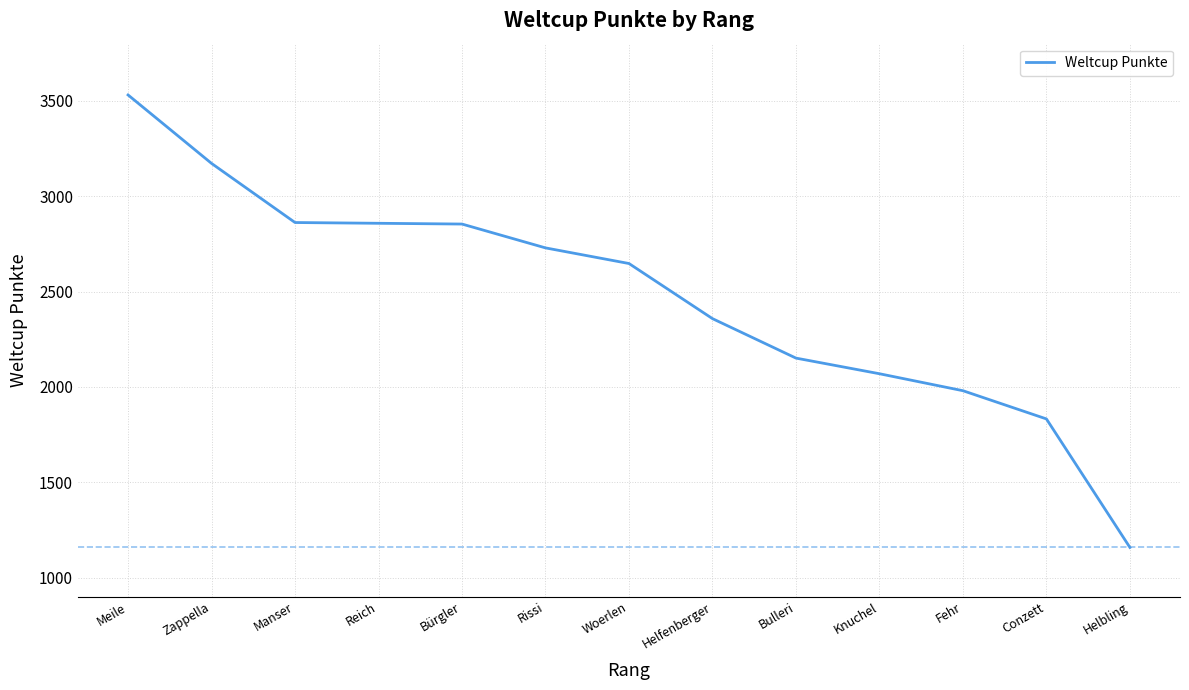

Does the chart have visible grid lines?

Yes